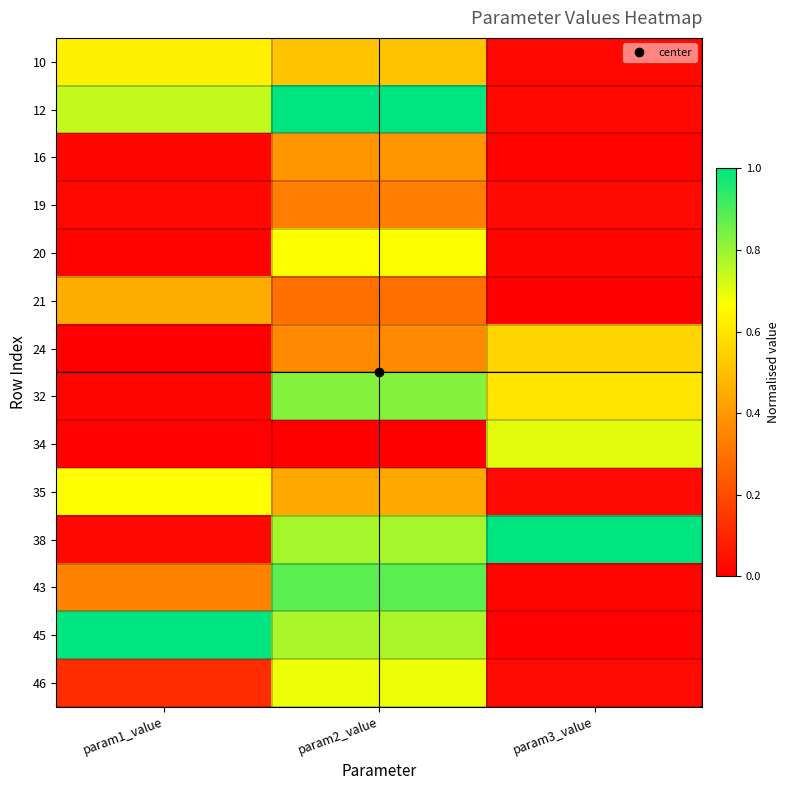

What is the difference between the highest and lowest values at param3_value?

1.0